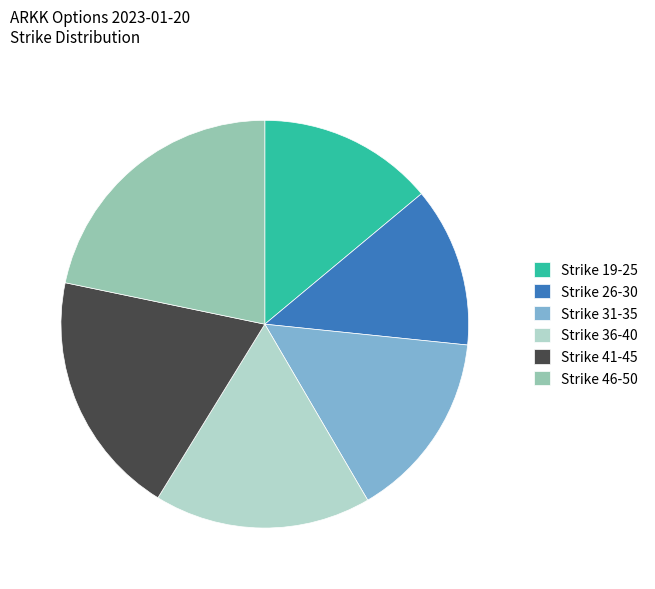

Is the sum of Strike 46-50 and Strike 31-35 greater than half?

No